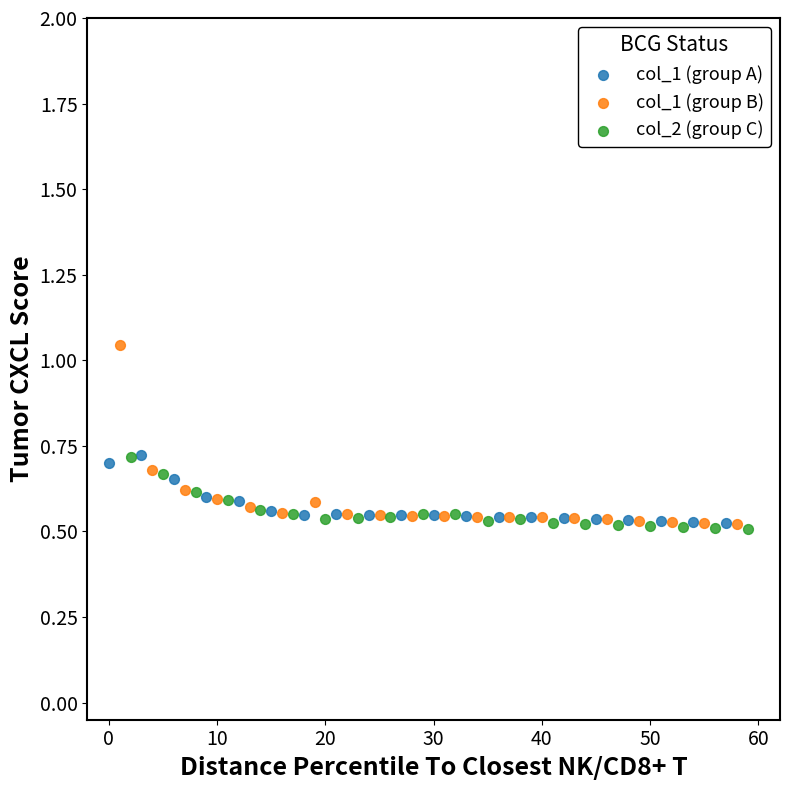

What are all the series names shown in the legend?

col_1 (group A), col_1 (group B), col_2 (group C)